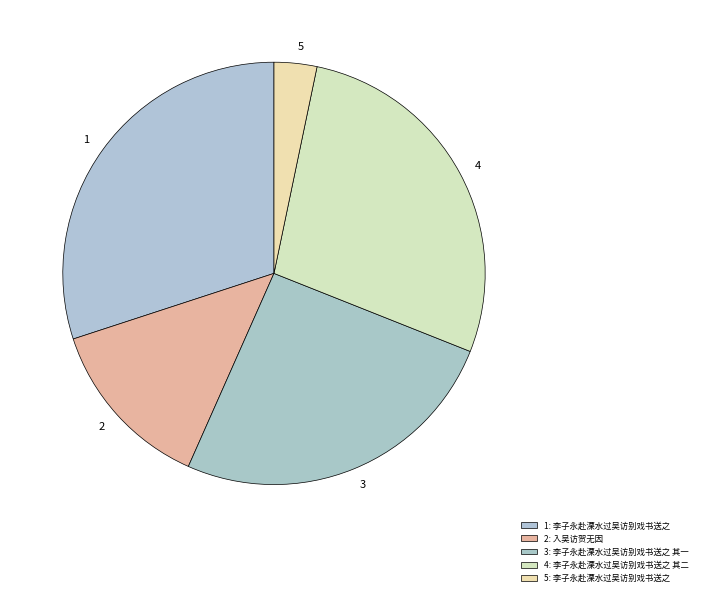

What is the smallest slice in the pie chart?

李子永赴溧水过吴访别戏书送之